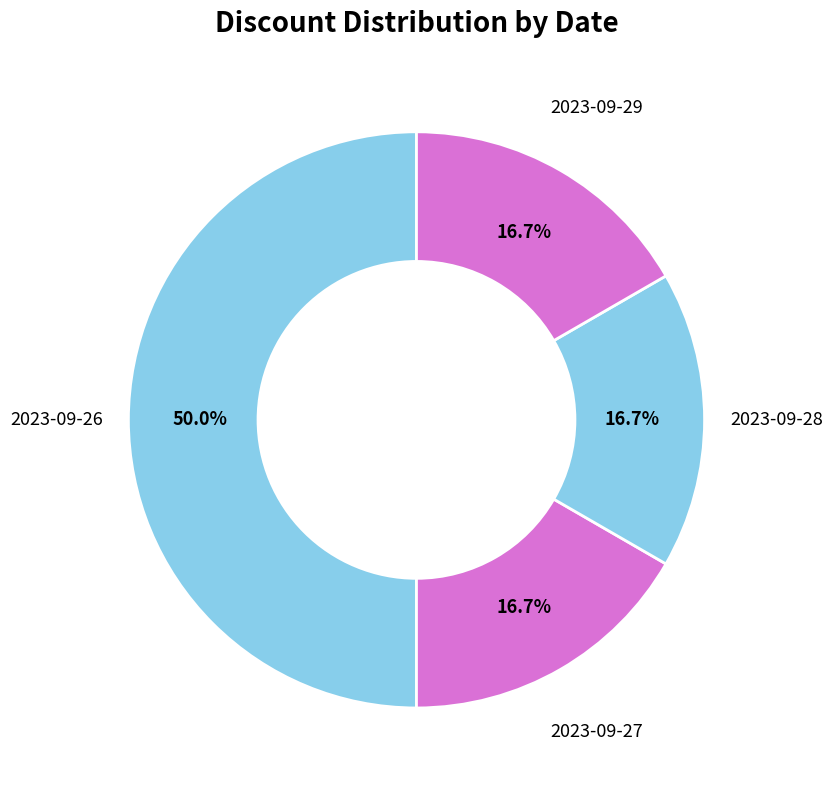

To the nearest percent, what is the average slice percentage?

25%